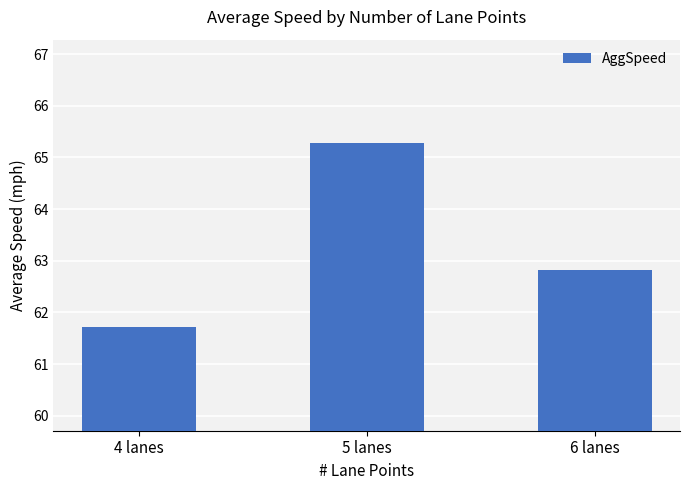

What is the smallest value displayed?

61.7